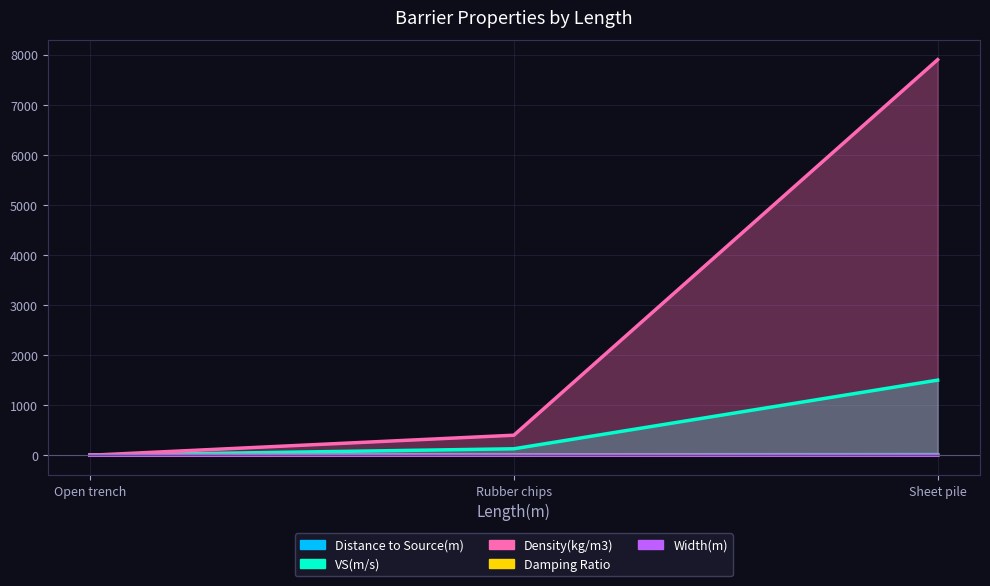

Does the chart display data point markers on the line(s)?

No